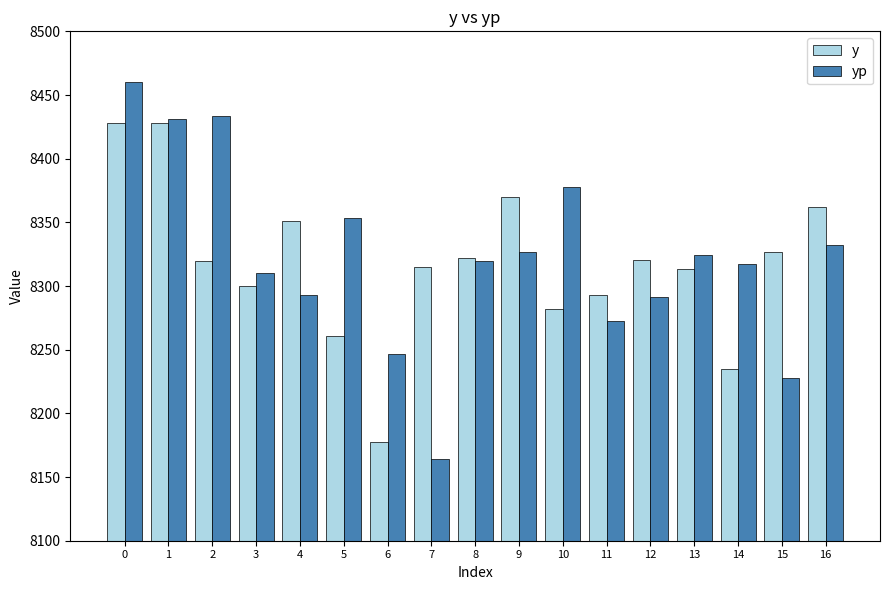

What is the difference between the highest and lowest values at 14?

82.1